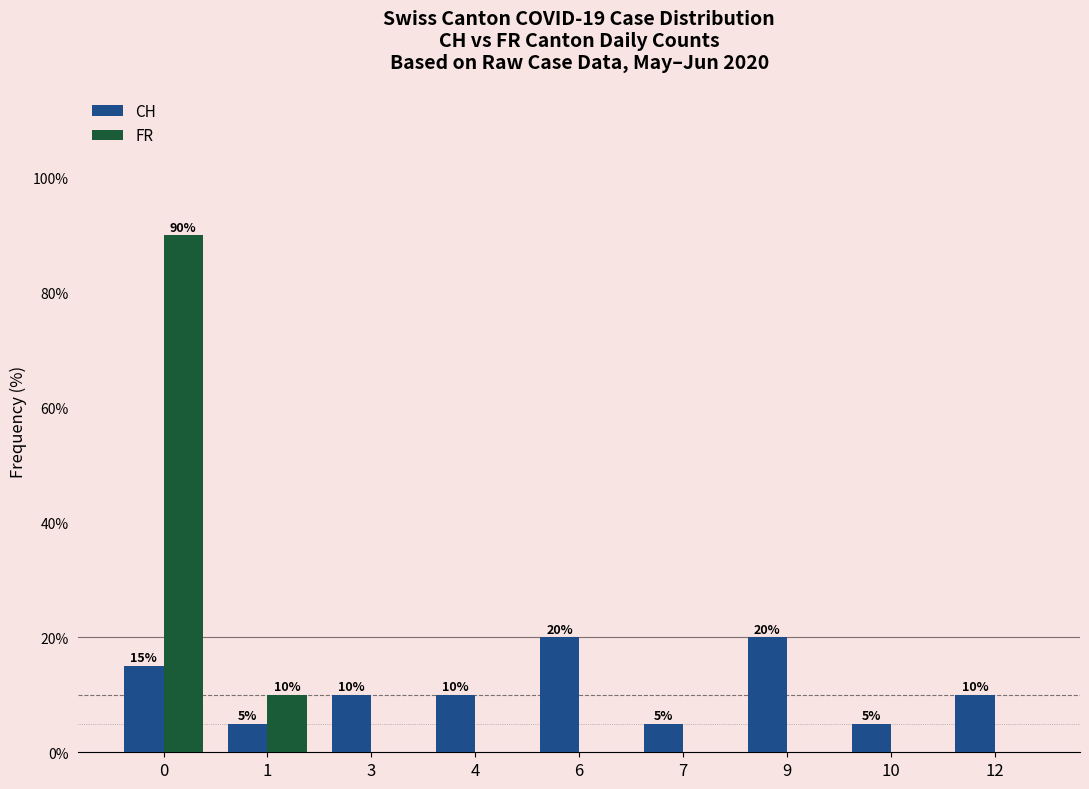

Reading left to right, list all the values displayed in this chart.

CH: 15	5	10	10	20	5	20	5	10
FR: 90	10	0	0	0	0	0	0	0